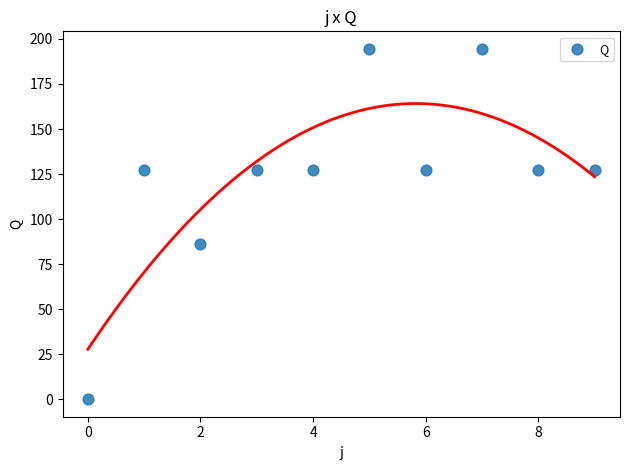

What is the range of Y values (max minus min)?

194.5